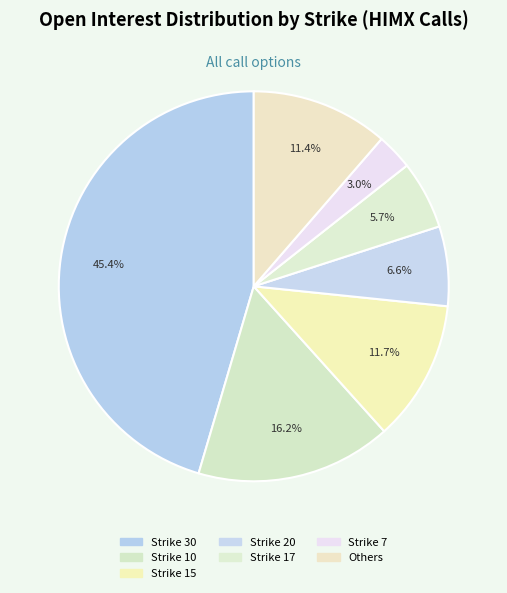

Is there any slice that represents more than half of the pie?

No